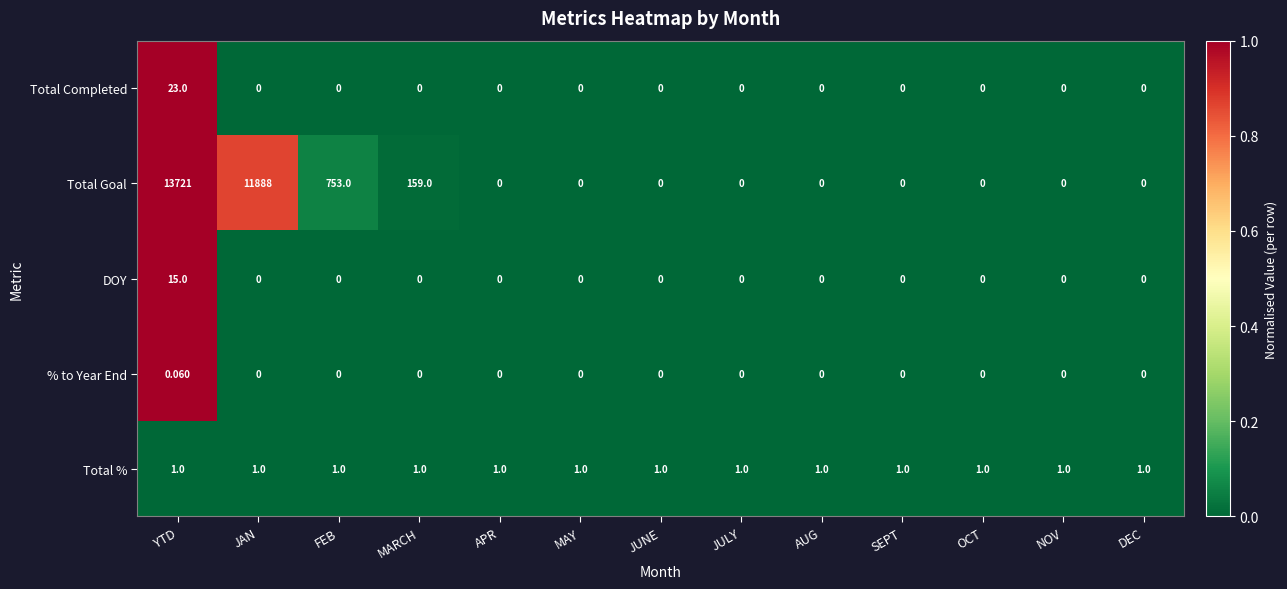

Which series has the widest spread of values?

Total Goal